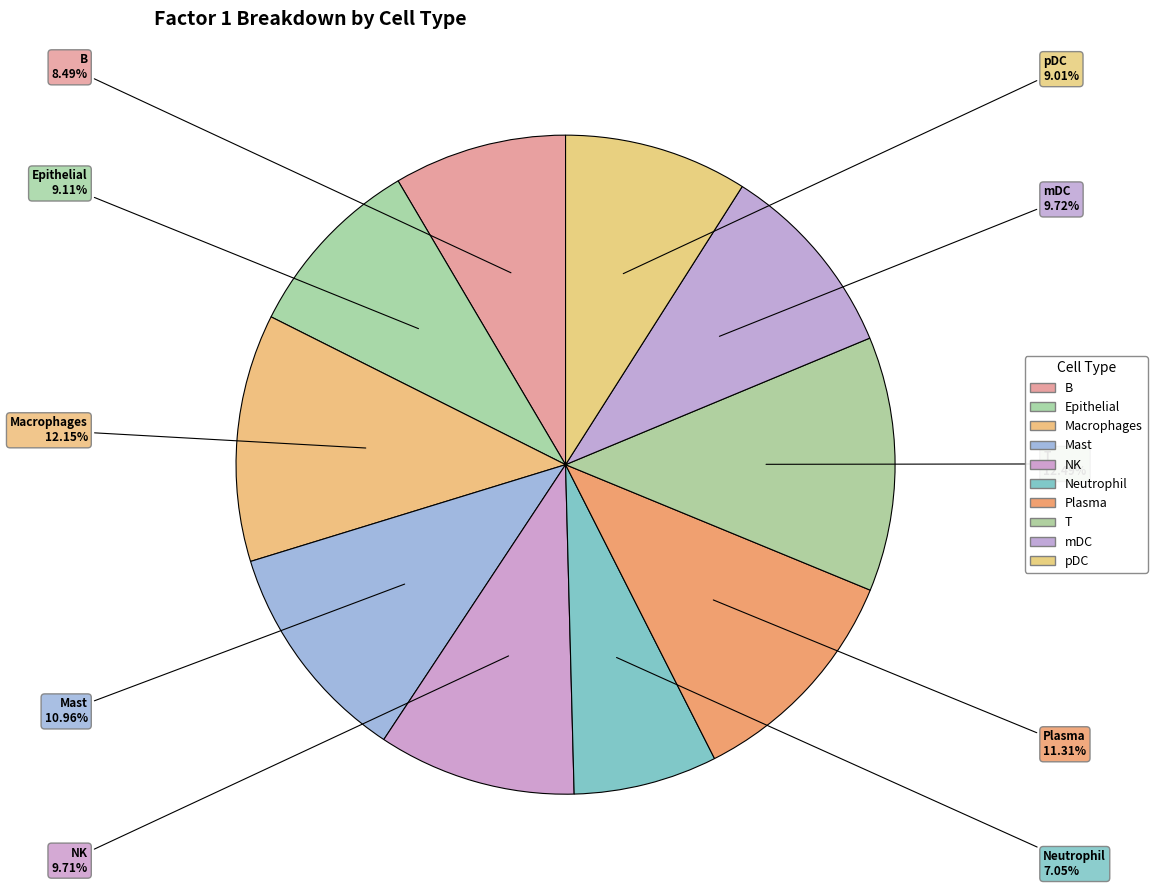

What percentage is the Epithelial slice, to the nearest percent?

9%